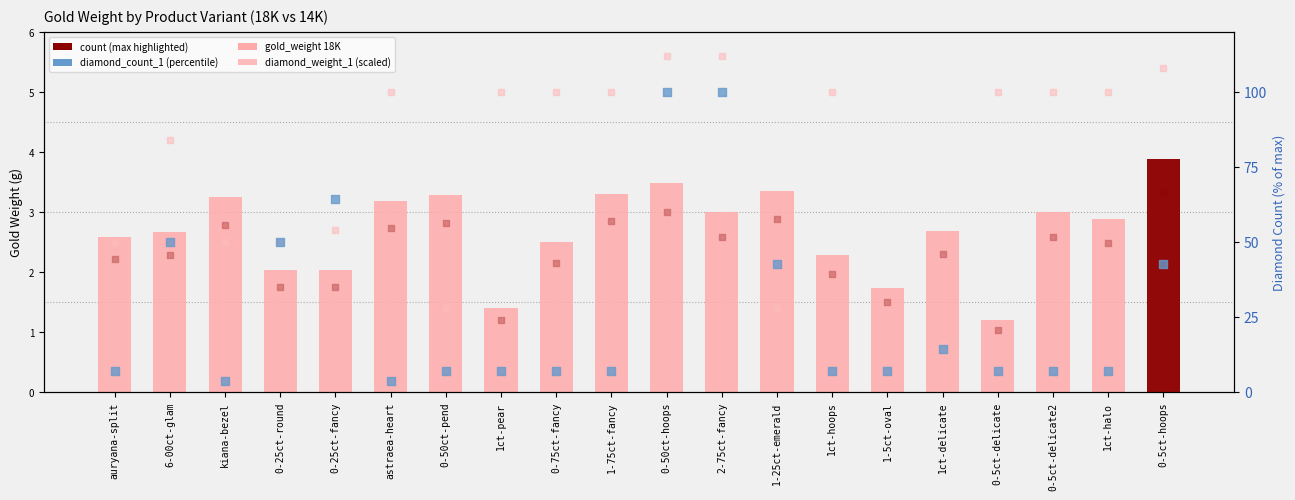

Is the value of diamond_count_1 (18K) at 1ct-hoops greater than the value of gold_weight 18K at 0-5ct-delicate?

Yes